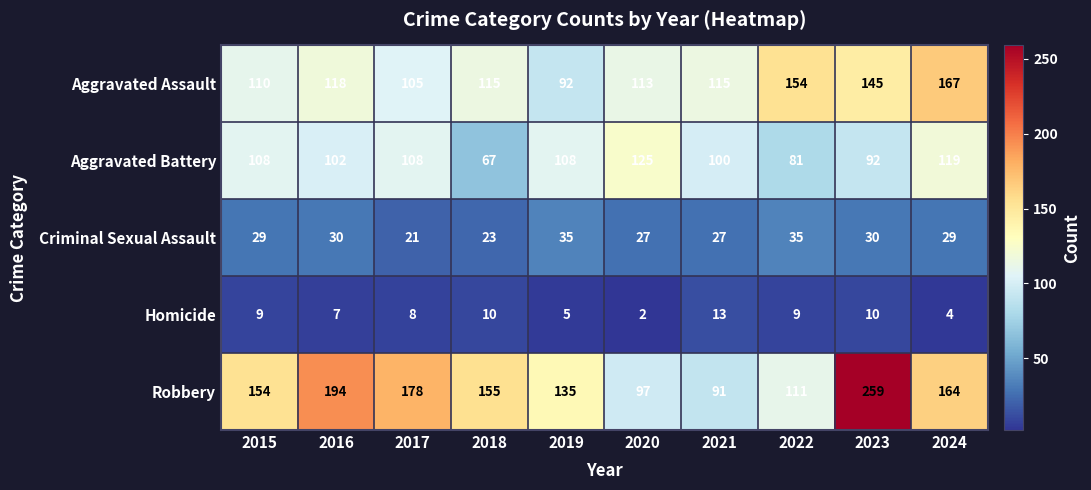

At which category does the chart reach its minimum across all series?

2020